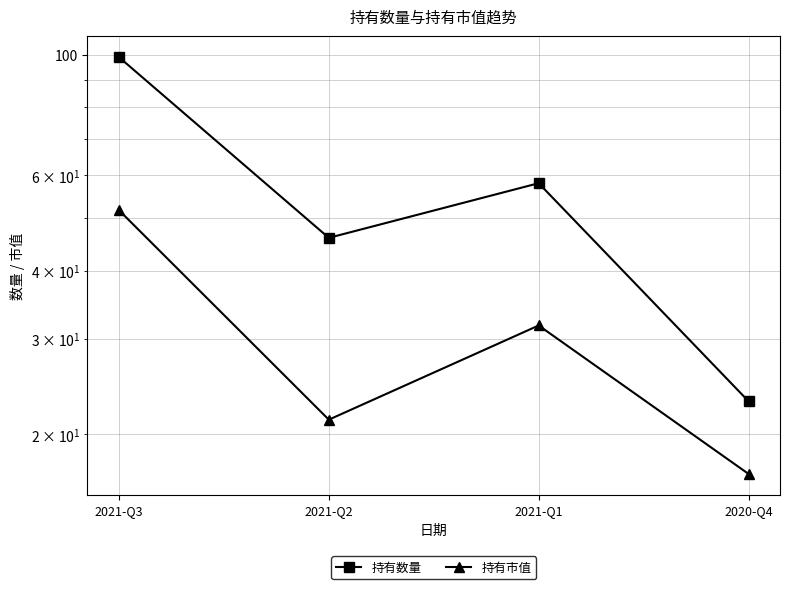

Which series has the largest range (max minus min)?

持有数量